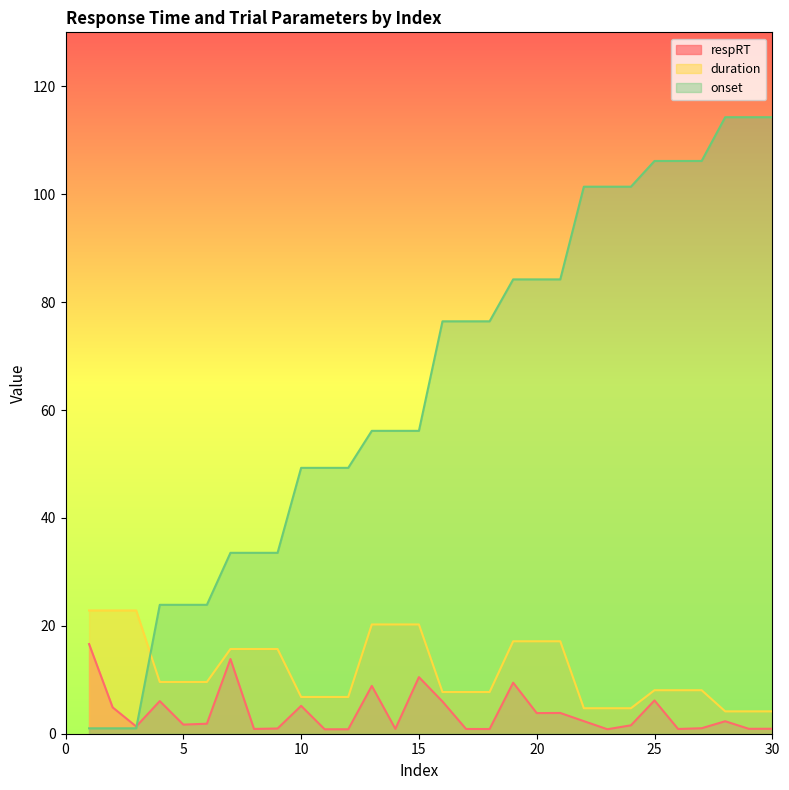

At which label is respRT closest to 8?

13